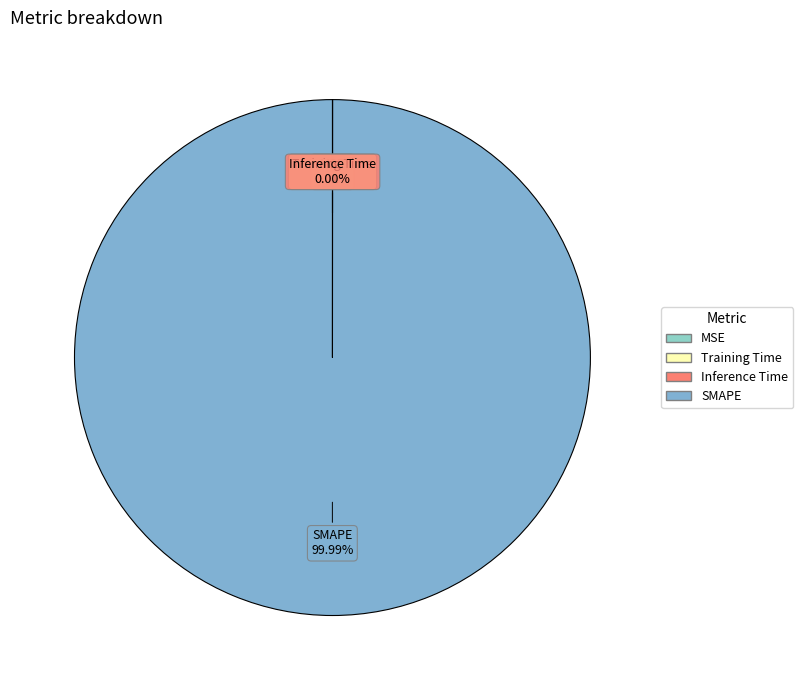

What is the largest slice in the pie chart?

SMAPE